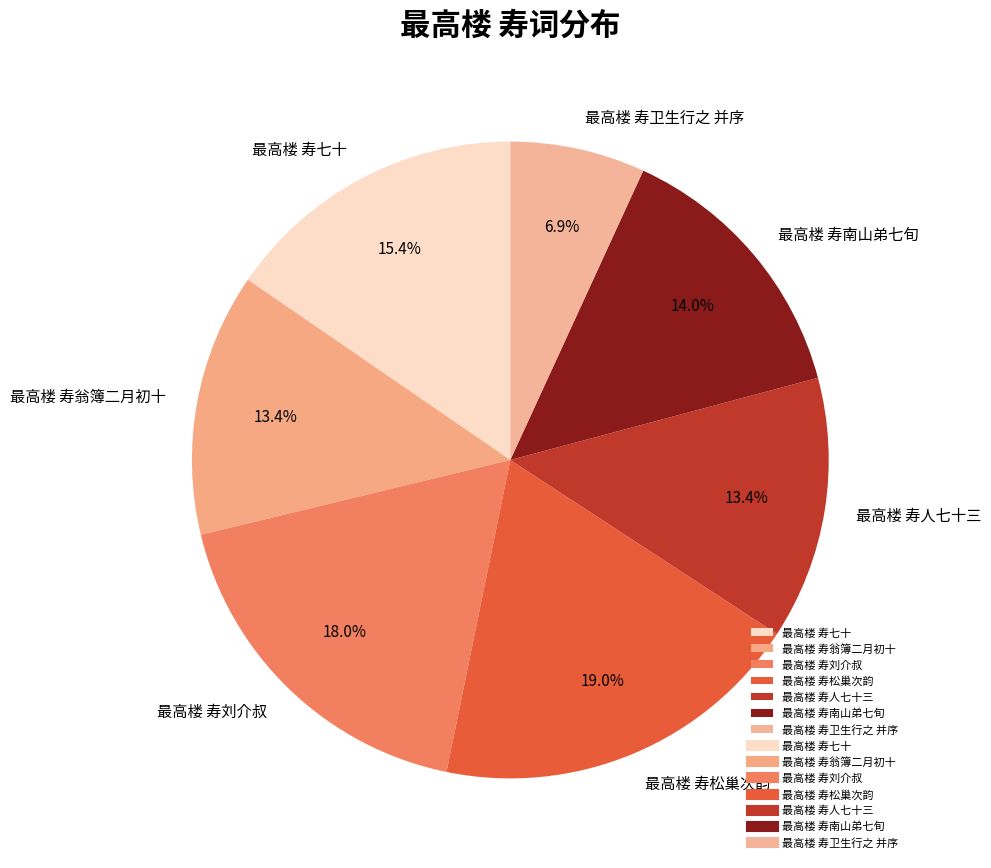

True or false: 最高楼 寿人七十三 accounts for 13% of the total.

True